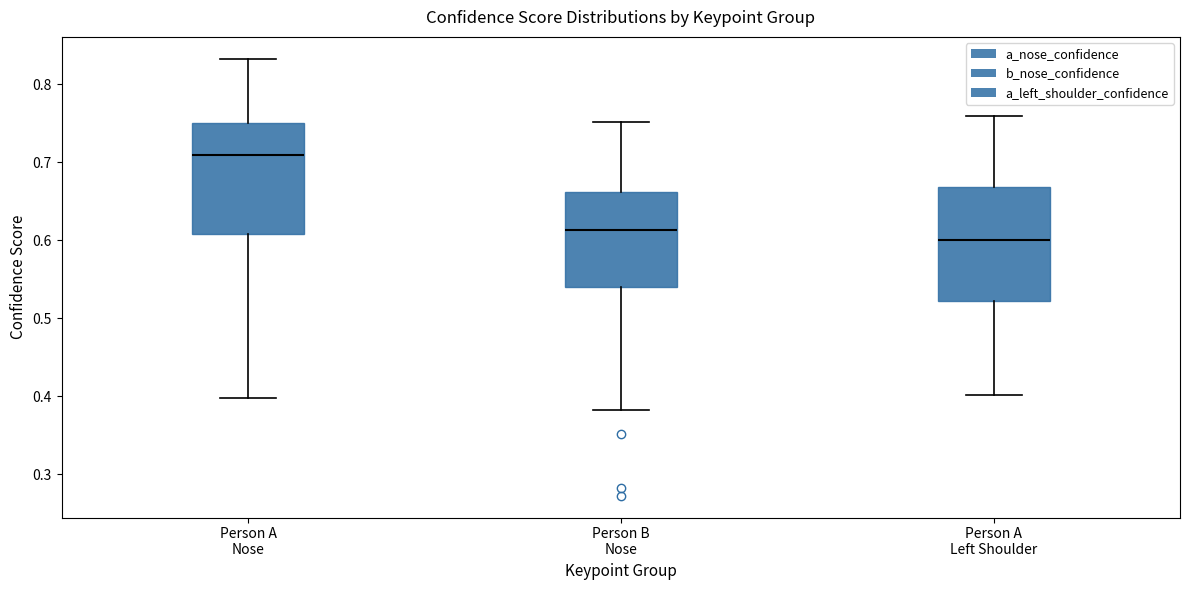

Reading left to right, read every box against the y-axis: the position of its median line, the range the box covers, and the ends of its whiskers. The values are not printed on the chart, so give them approximately, as read against the axis.

Person A Nose: median 0.71, box 0.61 to 0.75, whiskers 0.40 to 0.83
Person B Nose: median 0.61, box 0.54 to 0.66, whiskers 0.38 to 0.75
Person A Left Shoulder: median 0.60, box 0.52 to 0.67, whiskers 0.40 to 0.76